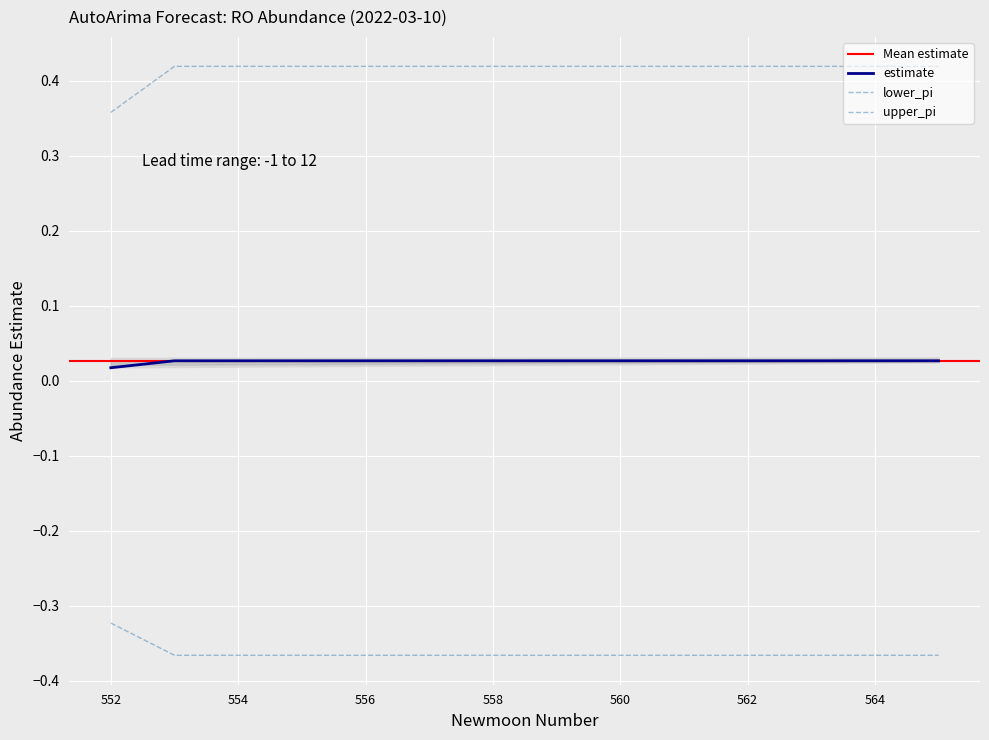

Is it true that estimate equals 0.0 at 553?

False